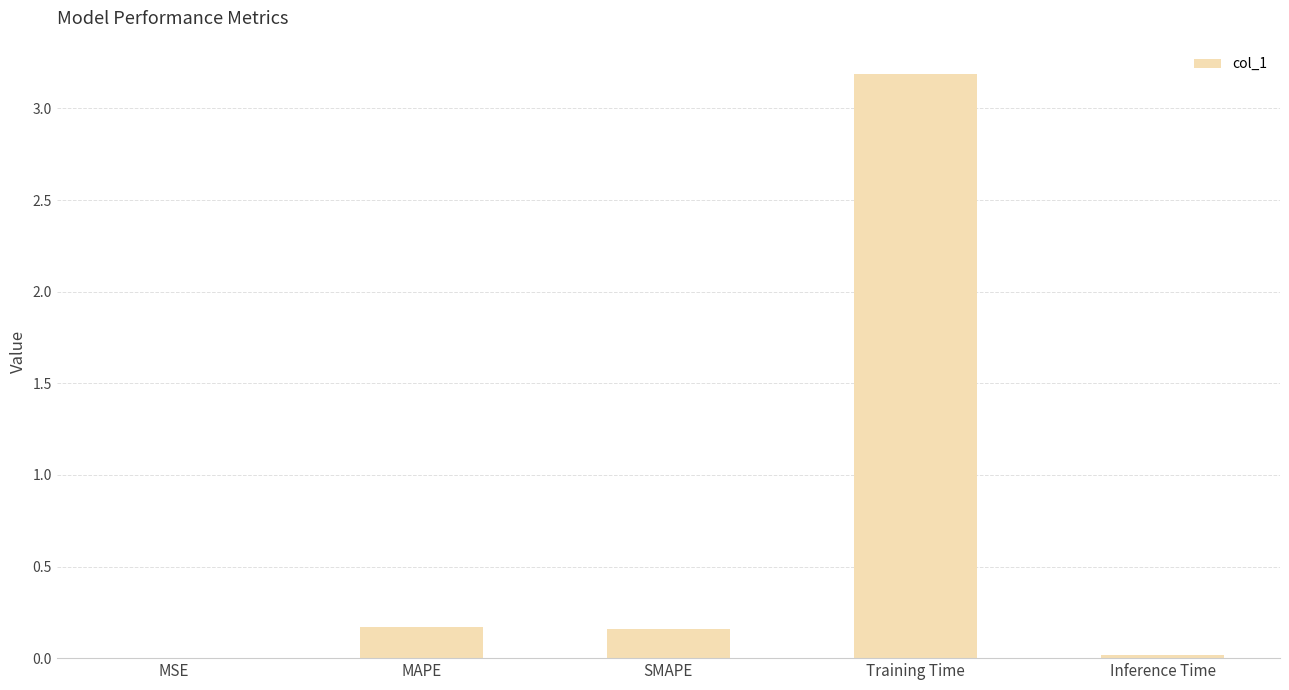

What is the change in value from SMAPE to Training Time?

+3.0